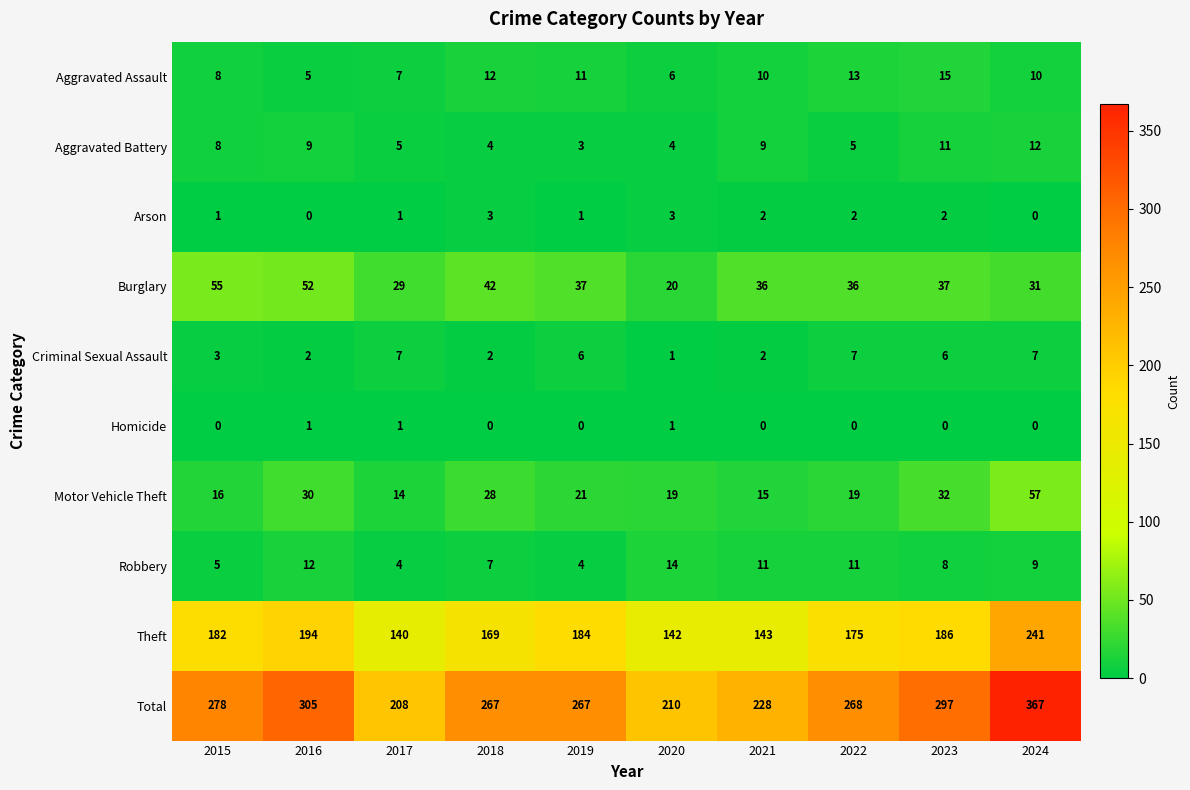

Which category has the highest value in the Robbery series?

2020